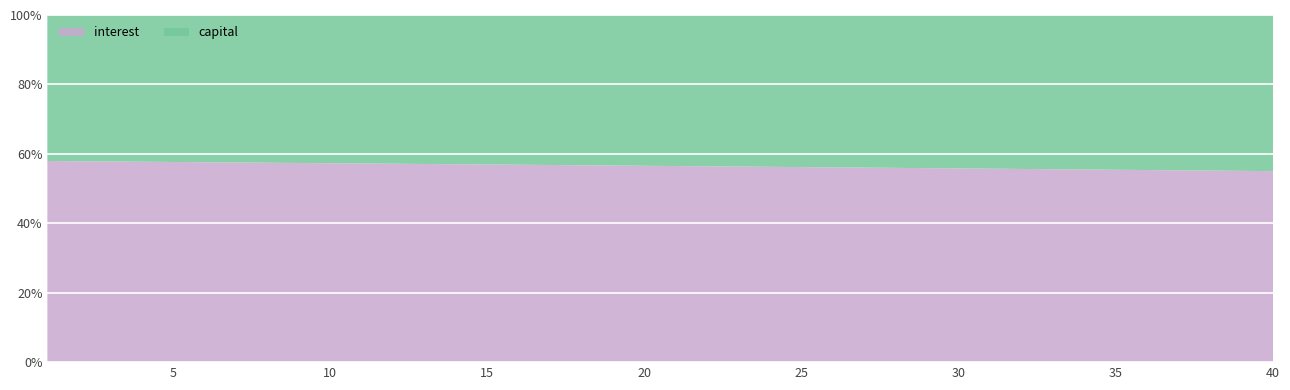

Reading right to left, transcribe all the data shown in this chart.

interest: 3756.8	3762.7	3768.6	3774.4	3780.2	3786.0	3791.7	3797.4	3803.1	3808.7	3814.3	3819.9	3825.5	3831.0	3836.5	3842.0	3847.5	3852.9	3858.3	3863.6	3868.9	3874.3	3879.5	3884.8	3890.0	3895.2	3900.3	3905.5	3910.6	3915.7	3920.7	3925.7	3930.7	3935.7	3940.6	3945.6	3950.4	3955.3	3960.1	3964.9
capital: 3071.5	3066.4	3061.3	3056.2	3051.1	3046.0	3041.0	3035.9	3030.8	3025.8	3020.8	3015.7	3010.7	3005.7	3000.7	2995.7	2990.7	2985.8	2980.8	2975.8	2970.9	2965.9	2961.0	2956.1	2951.2	2946.2	2941.3	2936.4	2931.6	2926.7	2921.8	2917.0	2912.1	2907.3	2902.4	2897.6	2892.8	2887.9	2883.2	2878.3